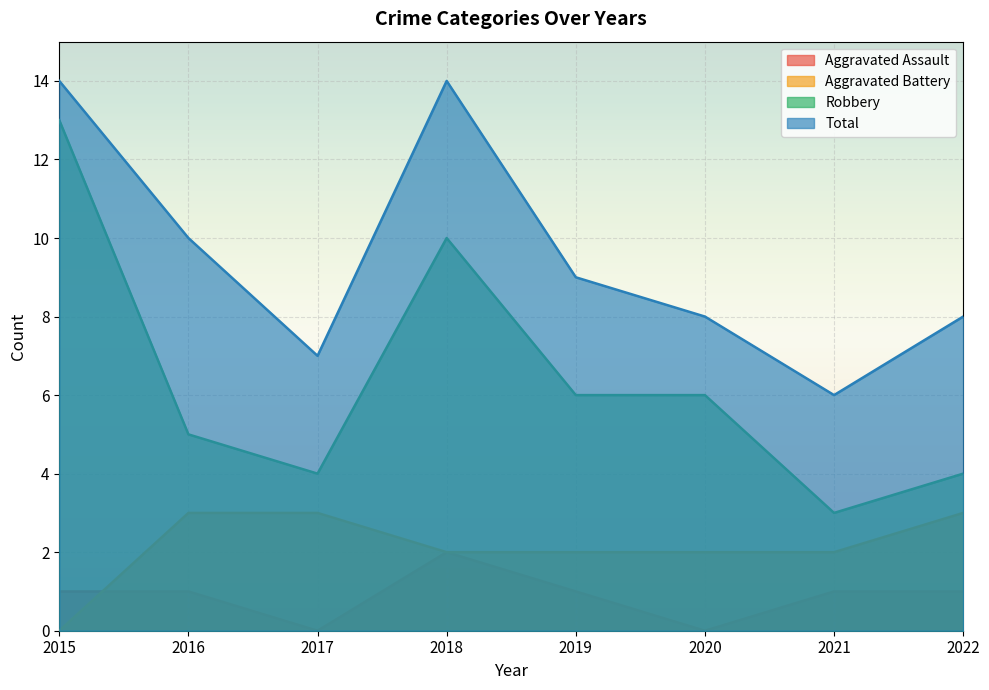

Reading left to right, transcribe all the data shown in this chart.

Aggravated Assault: 2015=1	2016=1	2017=0	2018=2	2019=1	2020=0	2021=1	2022=1
Aggravated Battery: 2015=0	2016=3	2017=3	2018=2	2019=2	2020=2	2021=2	2022=3
Robbery: 2015=13	2016=5	2017=4	2018=10	2019=6	2020=6	2021=3	2022=4
Total: 2015=14	2016=10	2017=7	2018=14	2019=9	2020=8	2021=6	2022=8